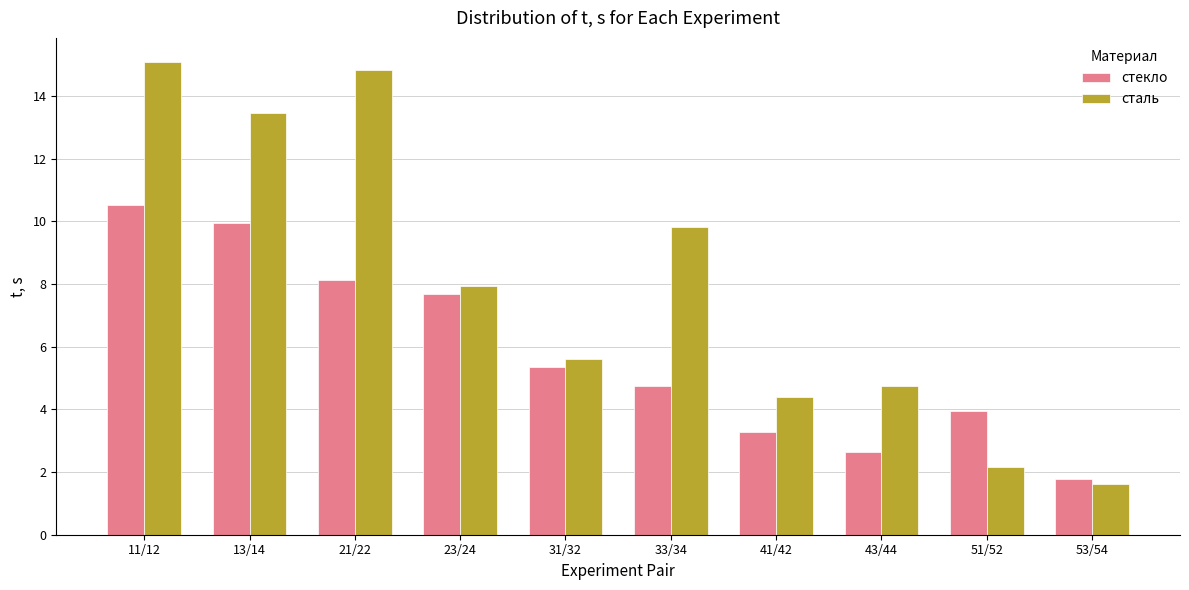

How many distinct data groups are displayed?

2